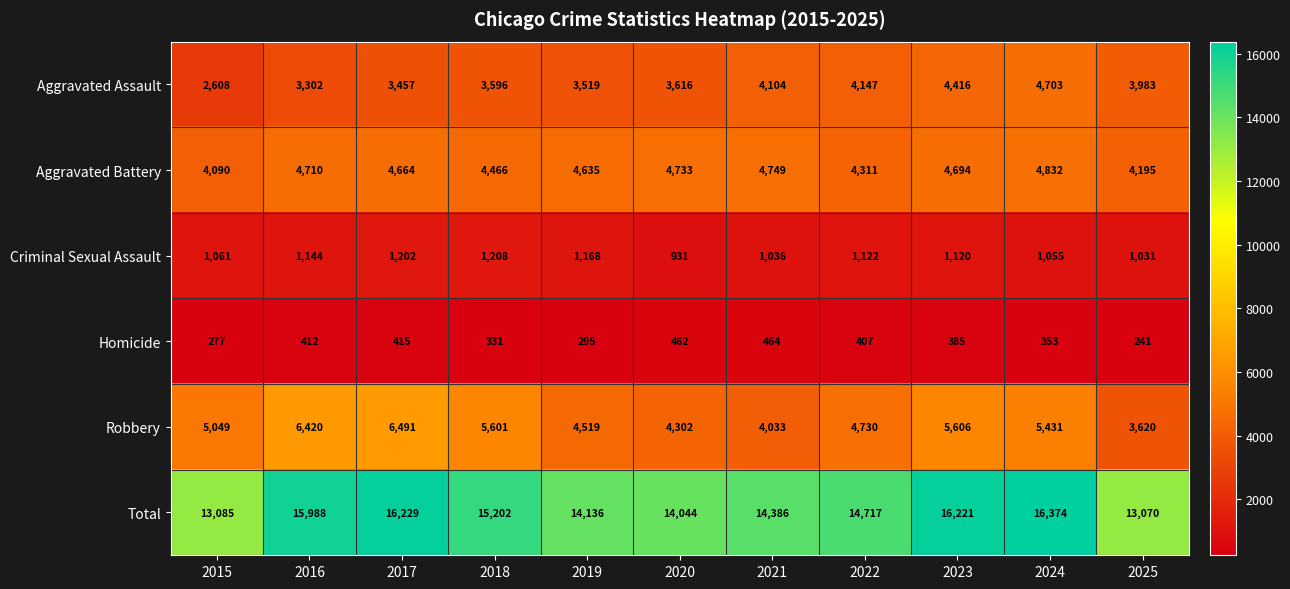

What is the difference between the second highest and minimum values in the Total series?

3159